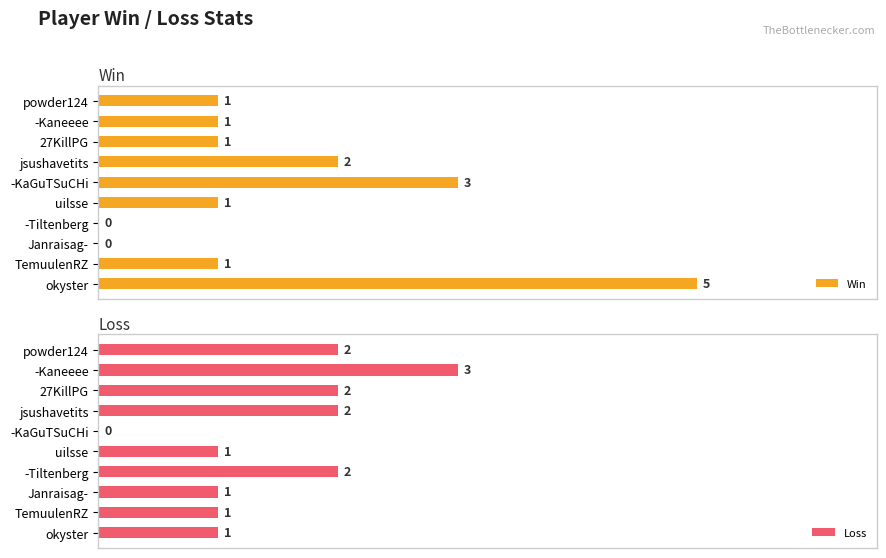

What are all the series names shown in the legend?

Win, Loss